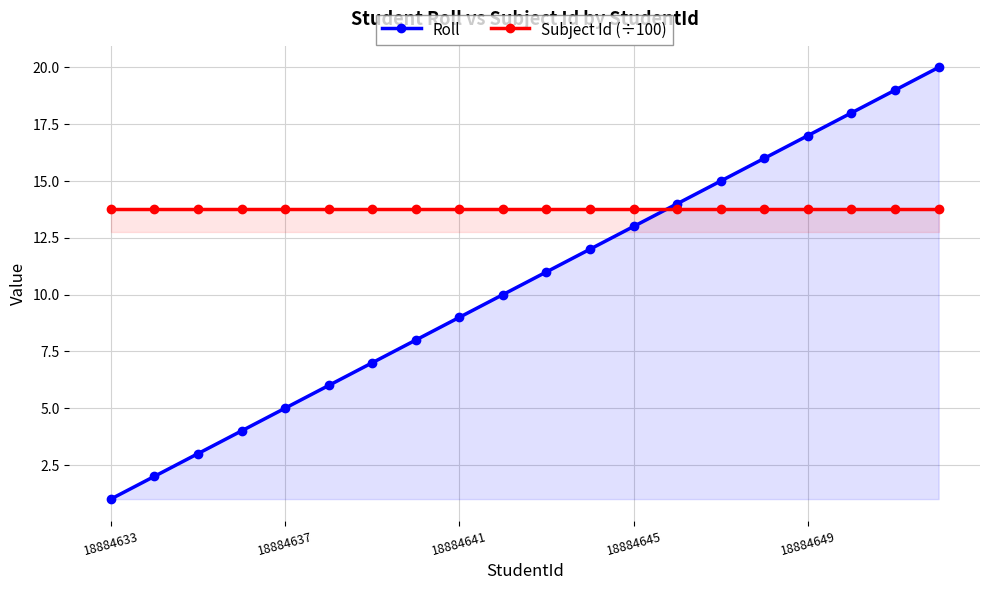

What is the value of the Roll point at the 7th from the left?

7.0